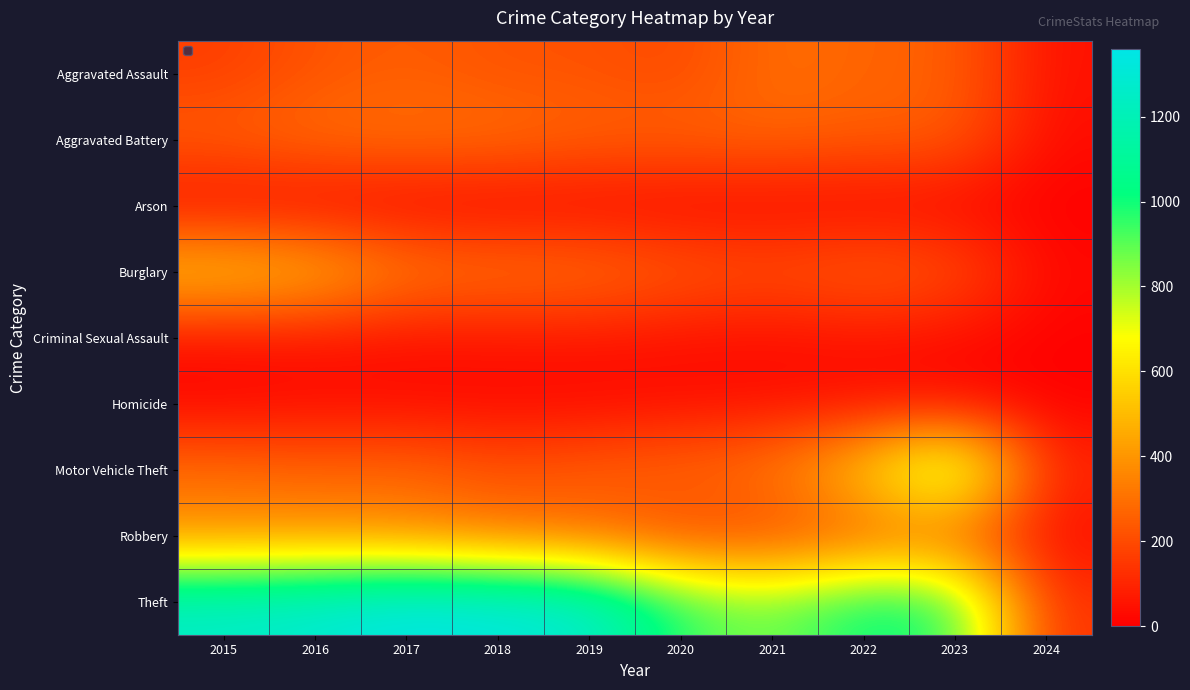

At how many categories does at least one series exceed 59?

10